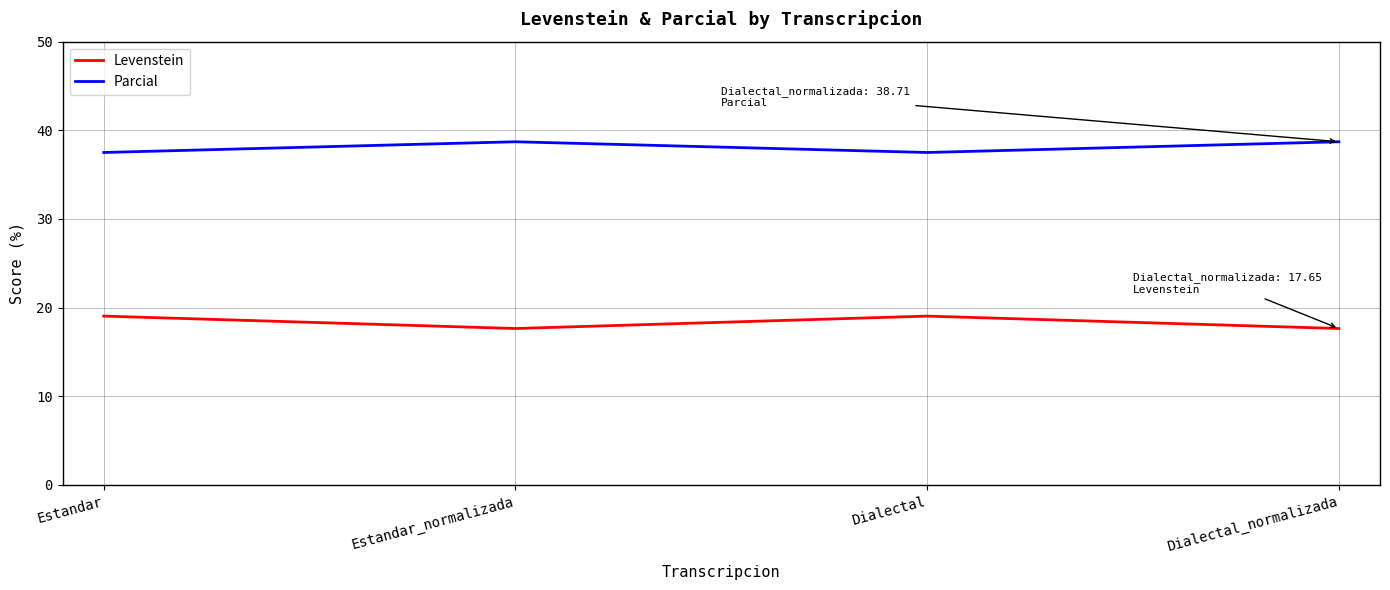

How many values in the Levenstein series are below 19?

2